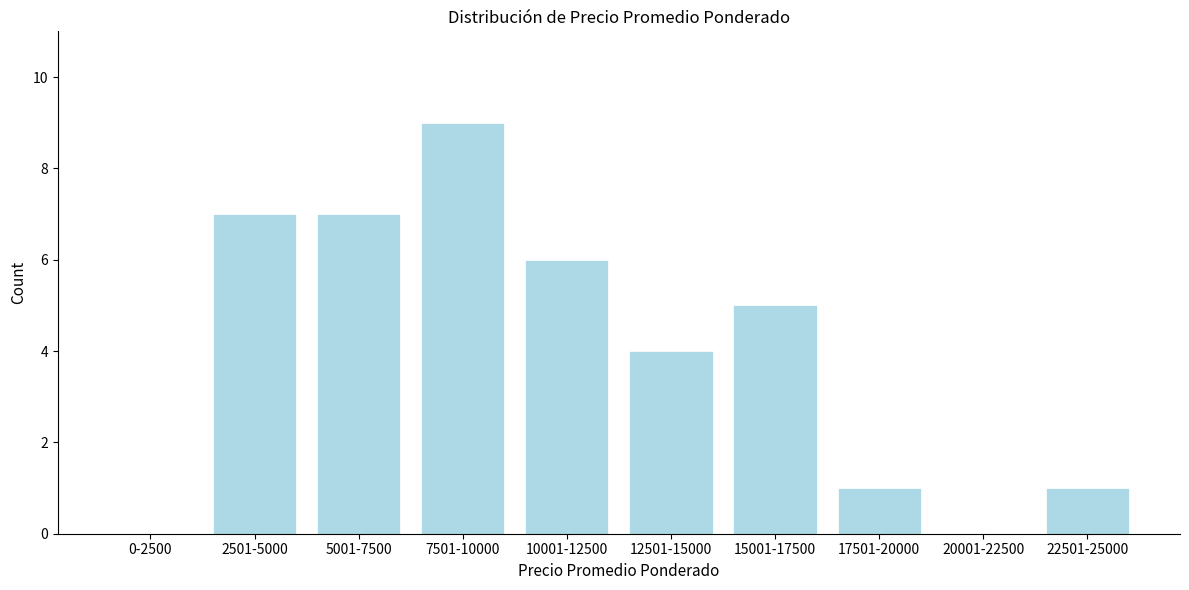

Reading left to right, what are all the values shown in this chart?

0-2500=0	2501-5000=7	5001-7500=7	7501-10000=9	10001-12500=6	12501-15000=4	15001-17500=5	17501-20000=1	20001-22500=0	22501-25000=1